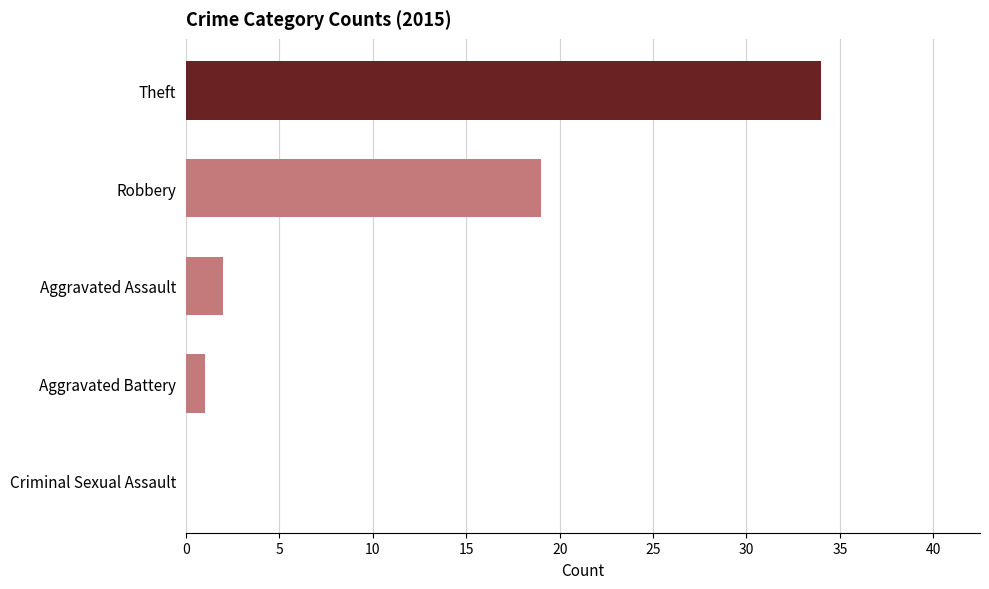

Between Robbery and Aggravated Assault, which is larger?

Robbery